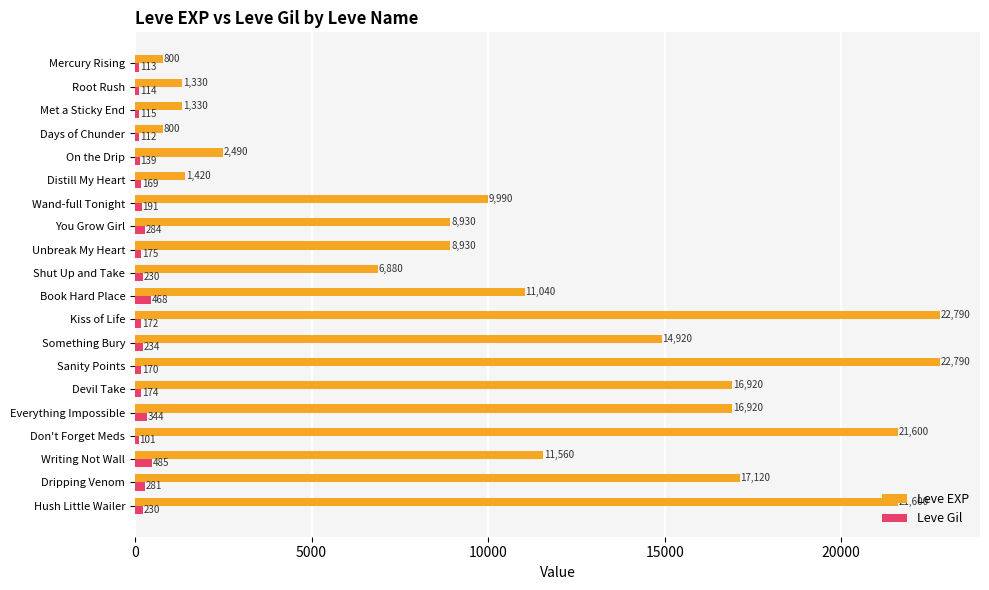

What is the greatest value displayed?

22790